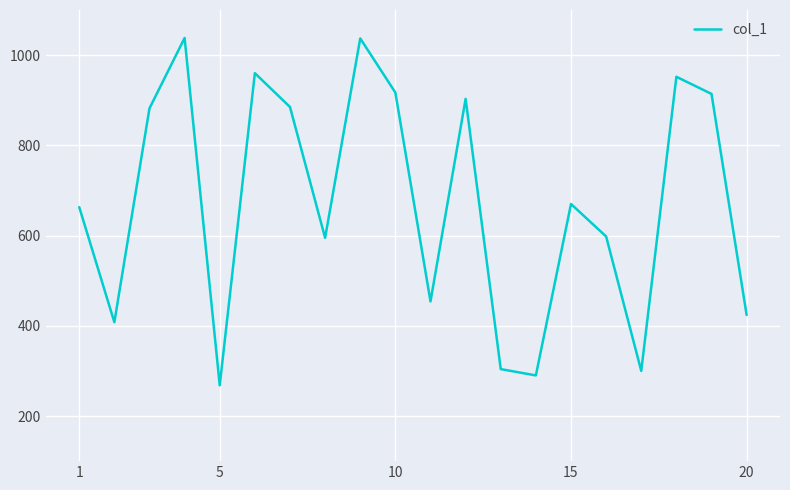

What is the difference between the maximum and minimum values?

770